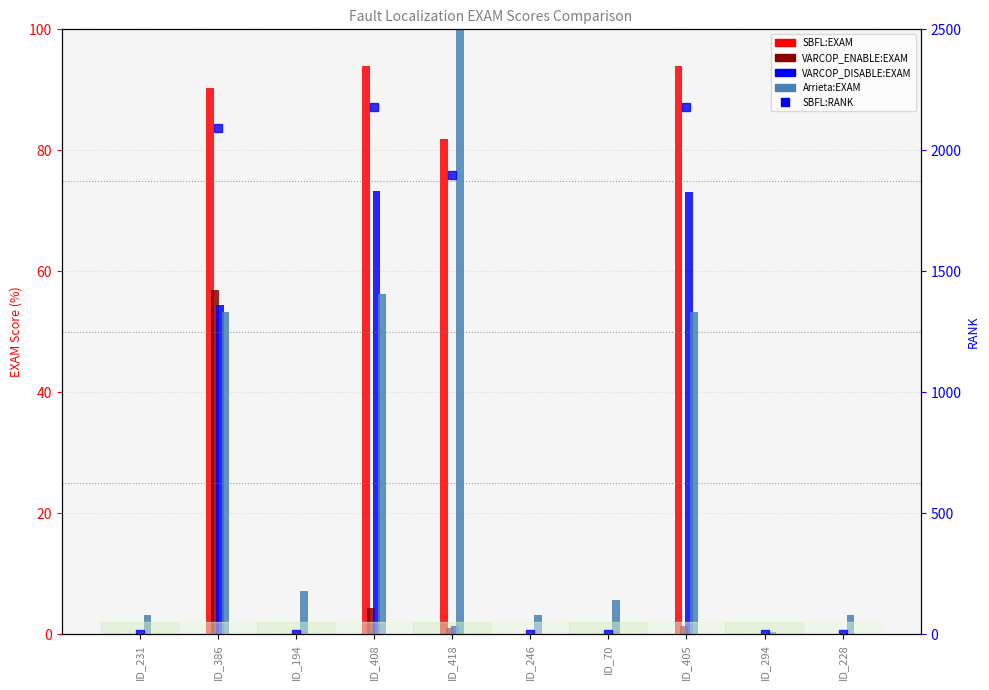

Reading left to right, transcribe all the data shown in this chart.

SBFL:EXAM: 0.0	90.3	0.1	94.0	81.9	0.1	0.1	94.0	0.1	0.0
VARCOP_ENABLE_BUGGY_PC_DETECTION:EXAM: 0.0	57.0	0.0	4.4	1.0	0.1	0.1	1.4	0.1	0.0
VARCOP_DISABLE_BUGGY_PC_DETECTION:EXAM: 0.0	54.4	0.1	73.3	1.3	0.1	0.1	73.0	0.1	0.0
Arrieta et al.:EXAM: 3.3	53.4	7.2	56.2	100.0	3.3	5.7	53.4	0.4	3.3
SBFL:RANK: 1.0	2092.0	2.0	2179.0	1898.0	3.0	2.0	2179.0	3.0	1.0